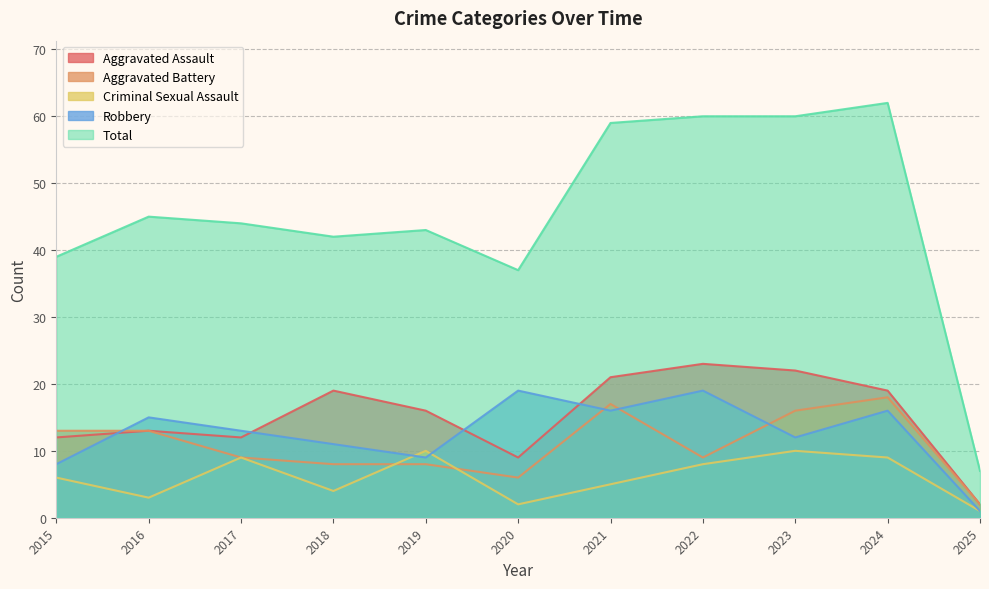

How many values in the Aggravated Assault series are below 16?

5